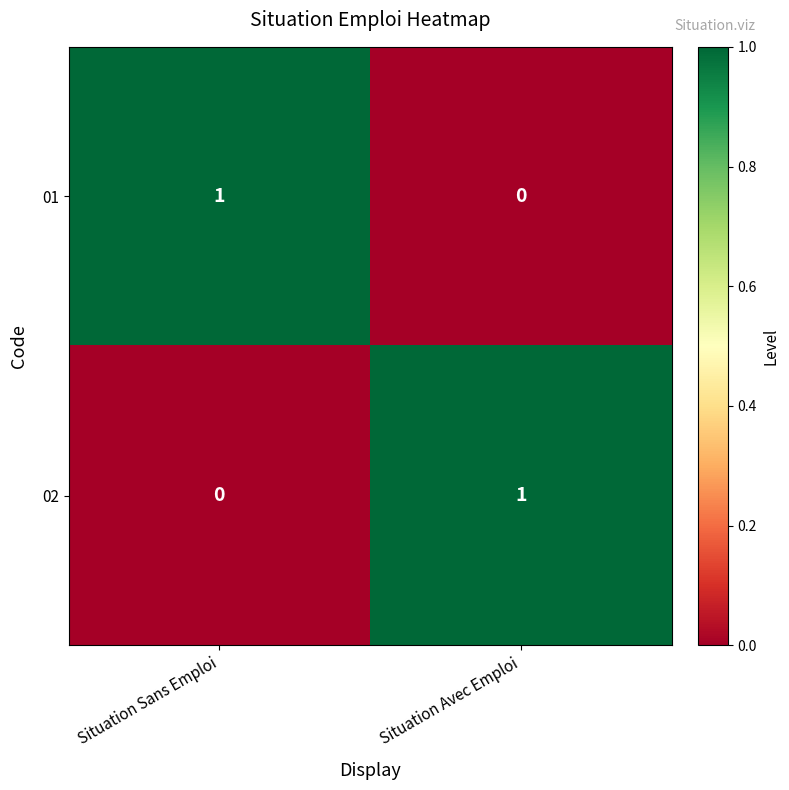

Where is 01 nearest to the value 0?

Situation Avec Emploi